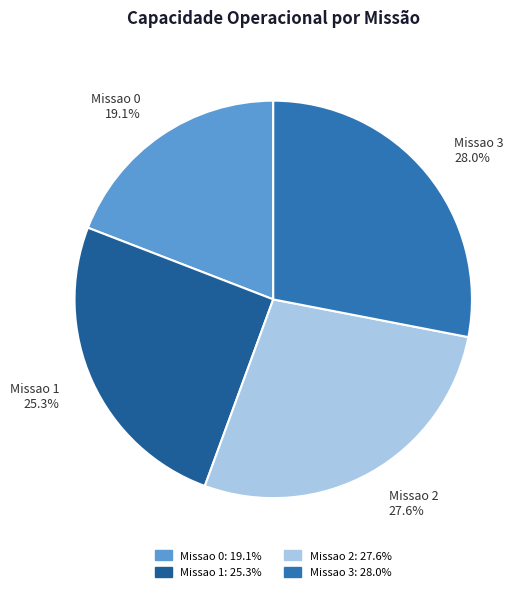

How much of the chart is everything except Missao 3?

72.0%